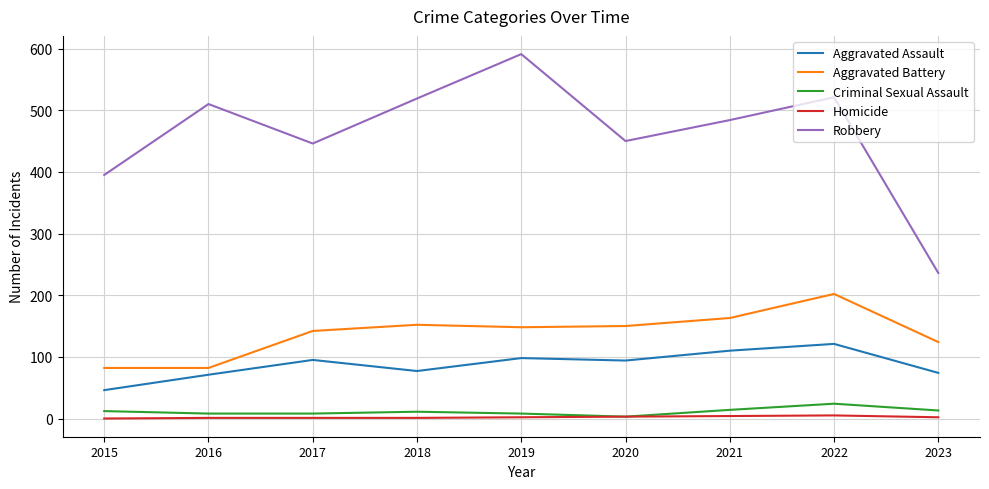

Which category has the highest value across all series?

2019